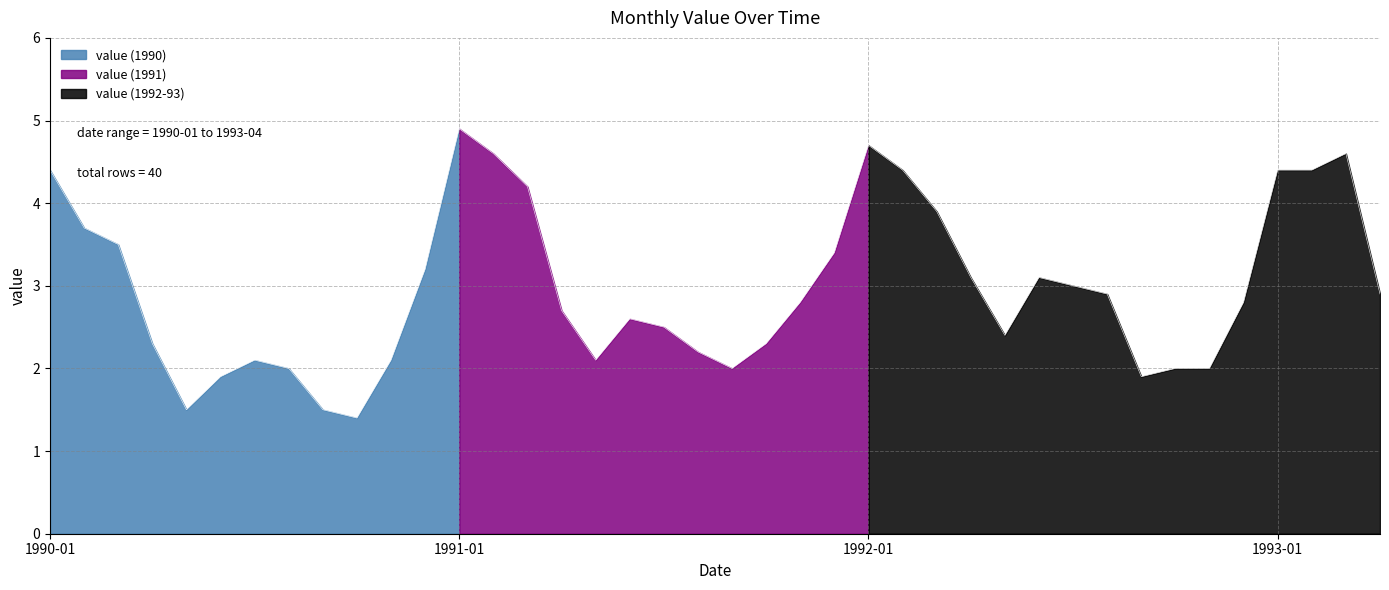

How many data points are less than 2?

5